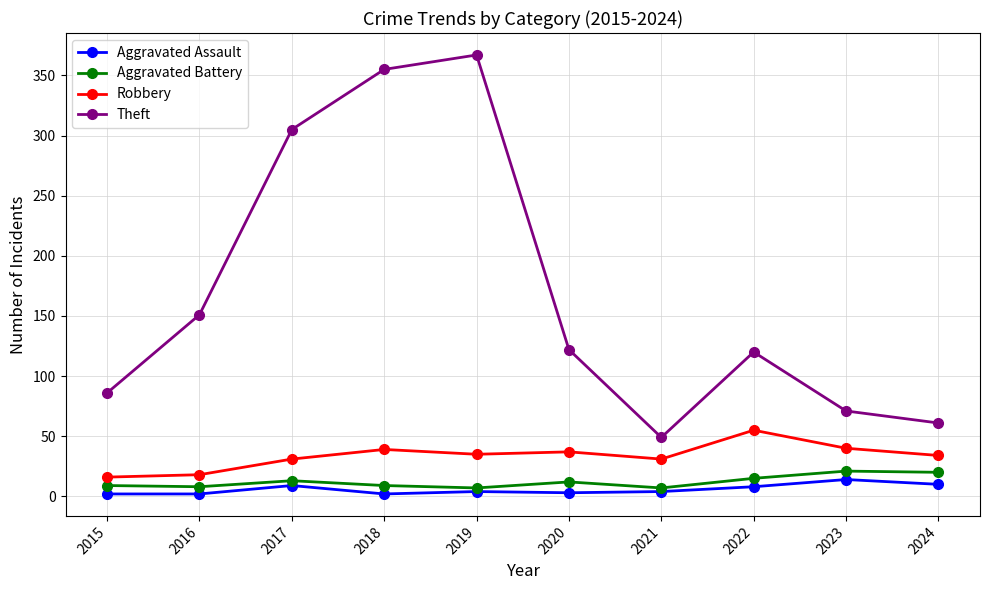

What is the value of the Robbery point at the 2nd from the left?

18